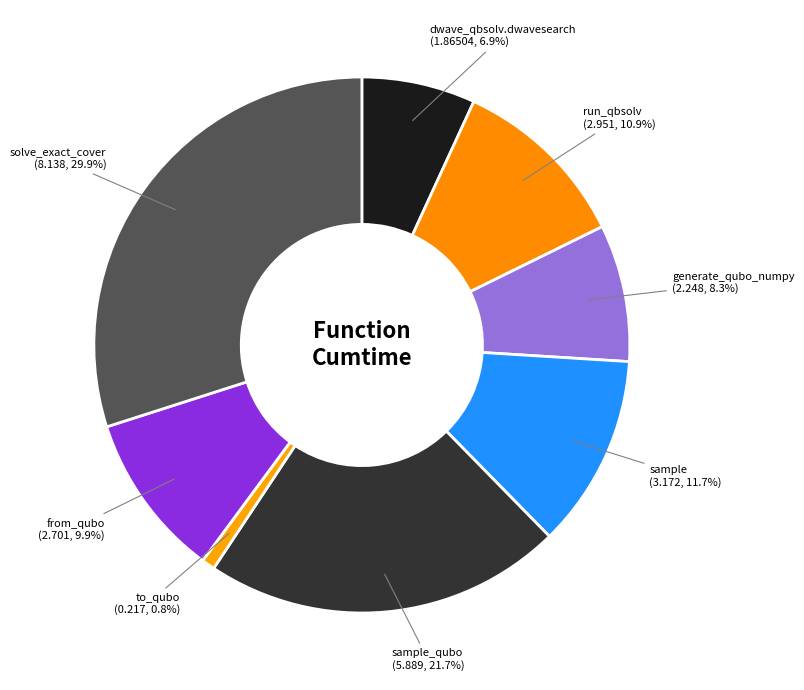

How many segments does this pie chart have?

8